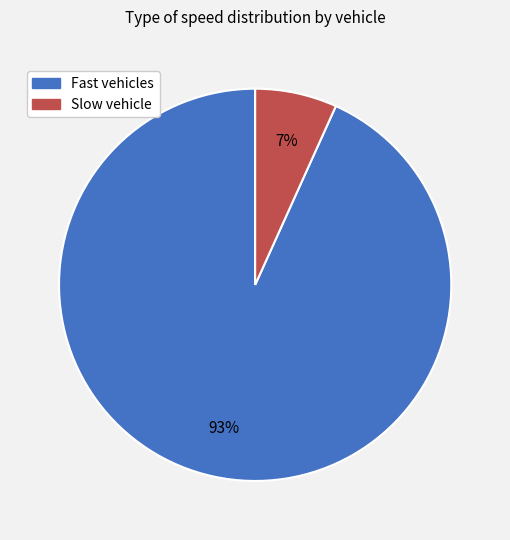

How many segments does this pie chart have?

2